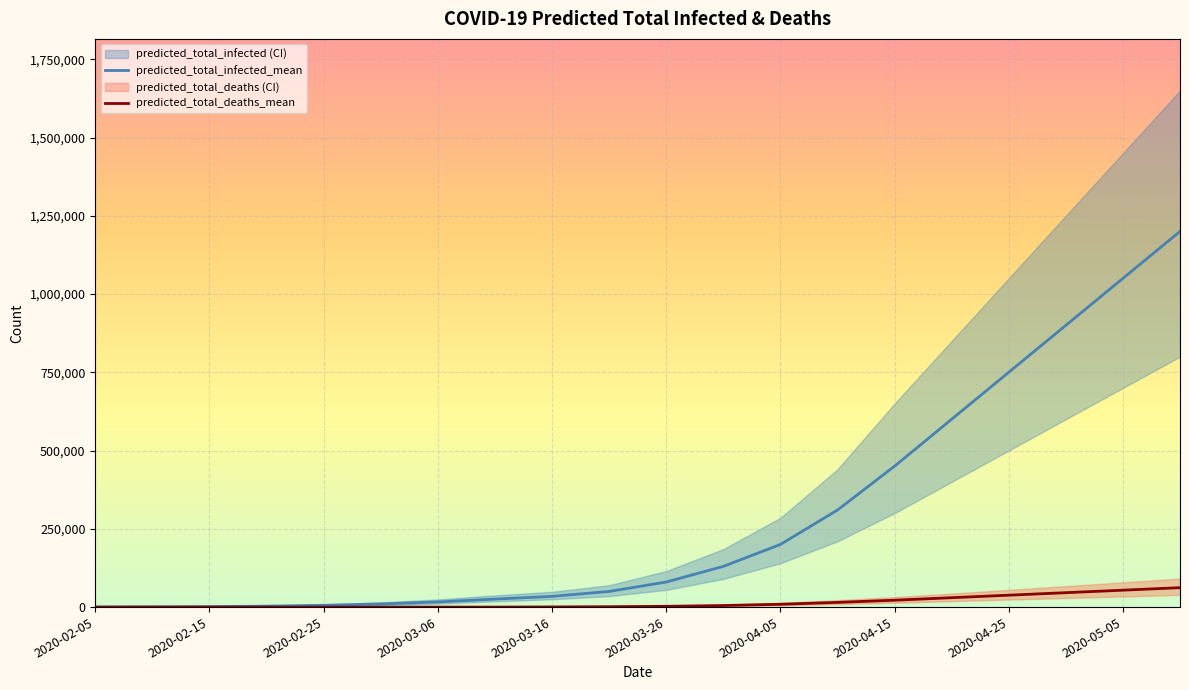

What is the difference between the maximum and second lowest values in the predicted_total_infected_mean series?

1199385